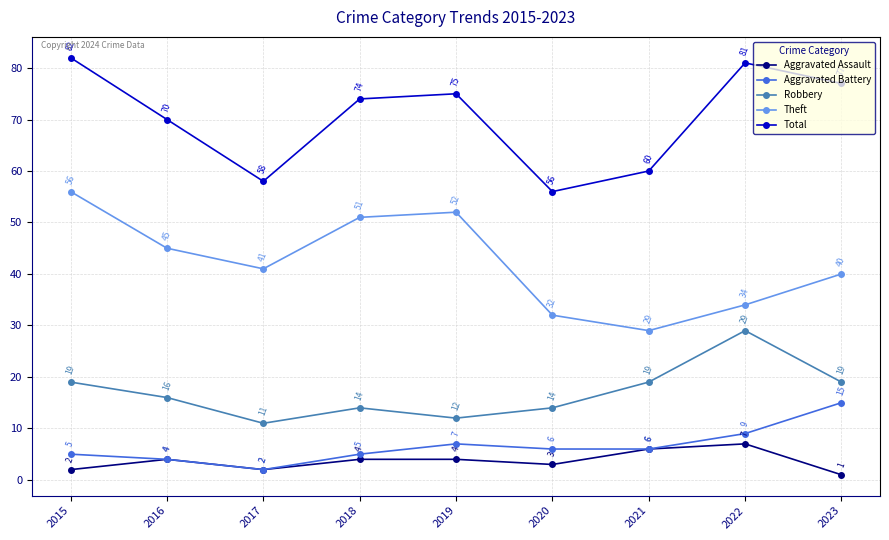

How many interior local valleys does the Robbery series have?

2